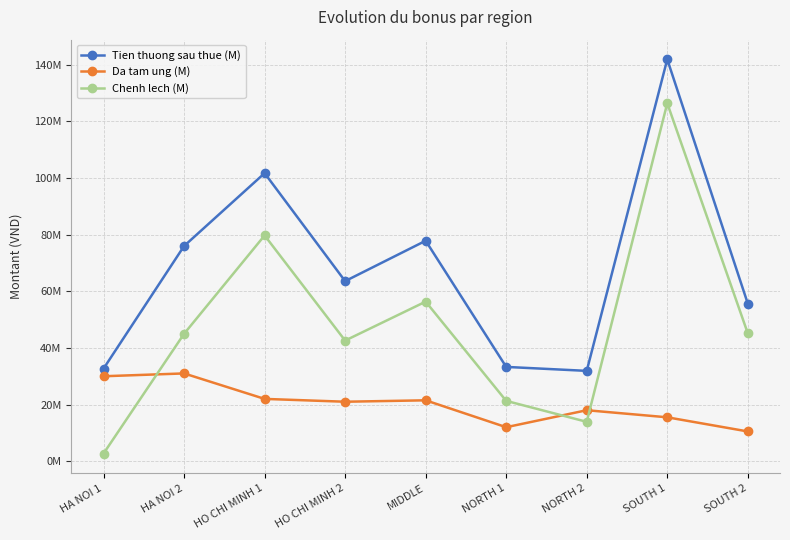

At how many categories does at least one series exceed 14395986?

9